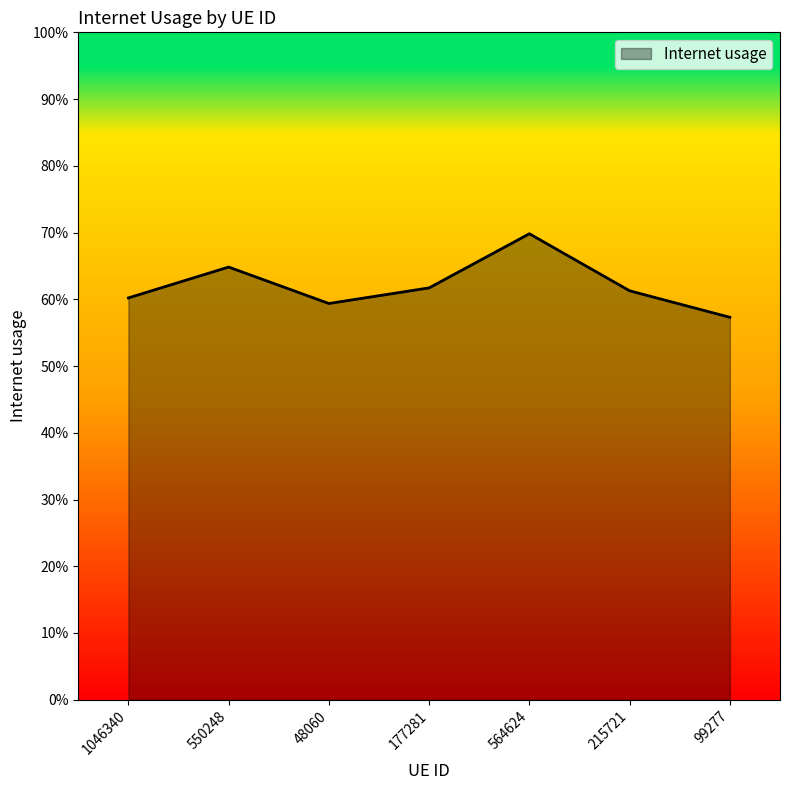

Is this an area chart (filled region under the line)?

Yes